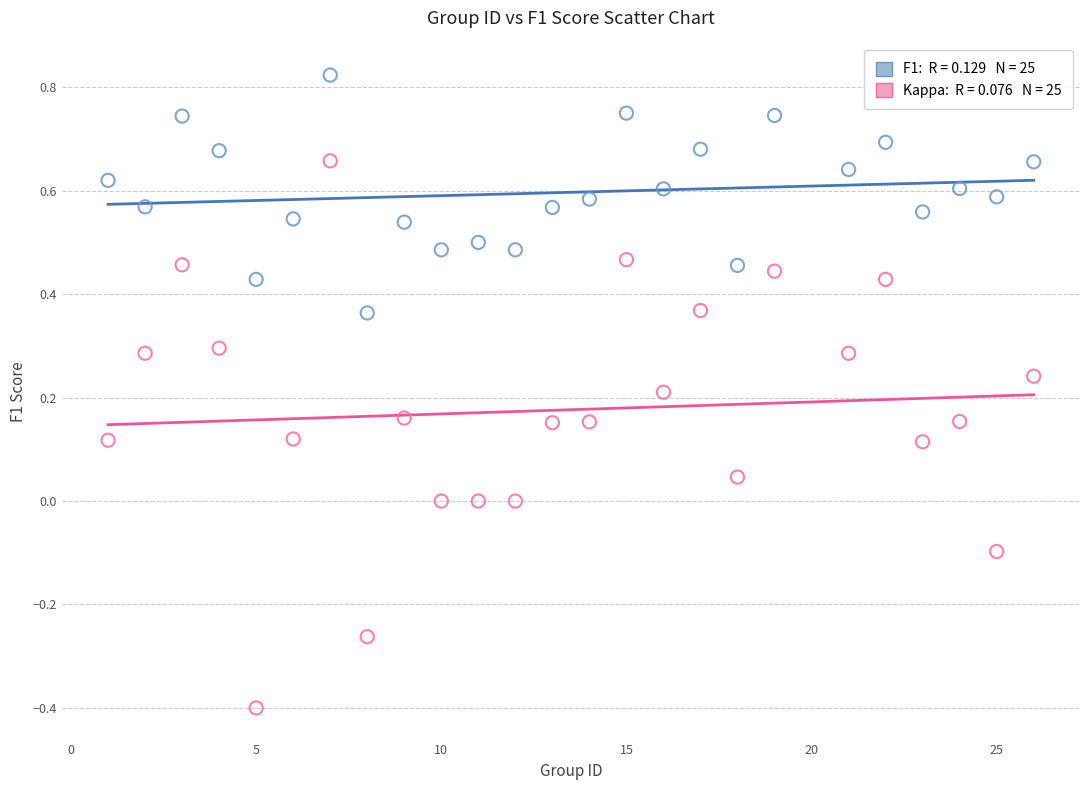

Across all data points, what is the range of X values (max minus min)?

25.0